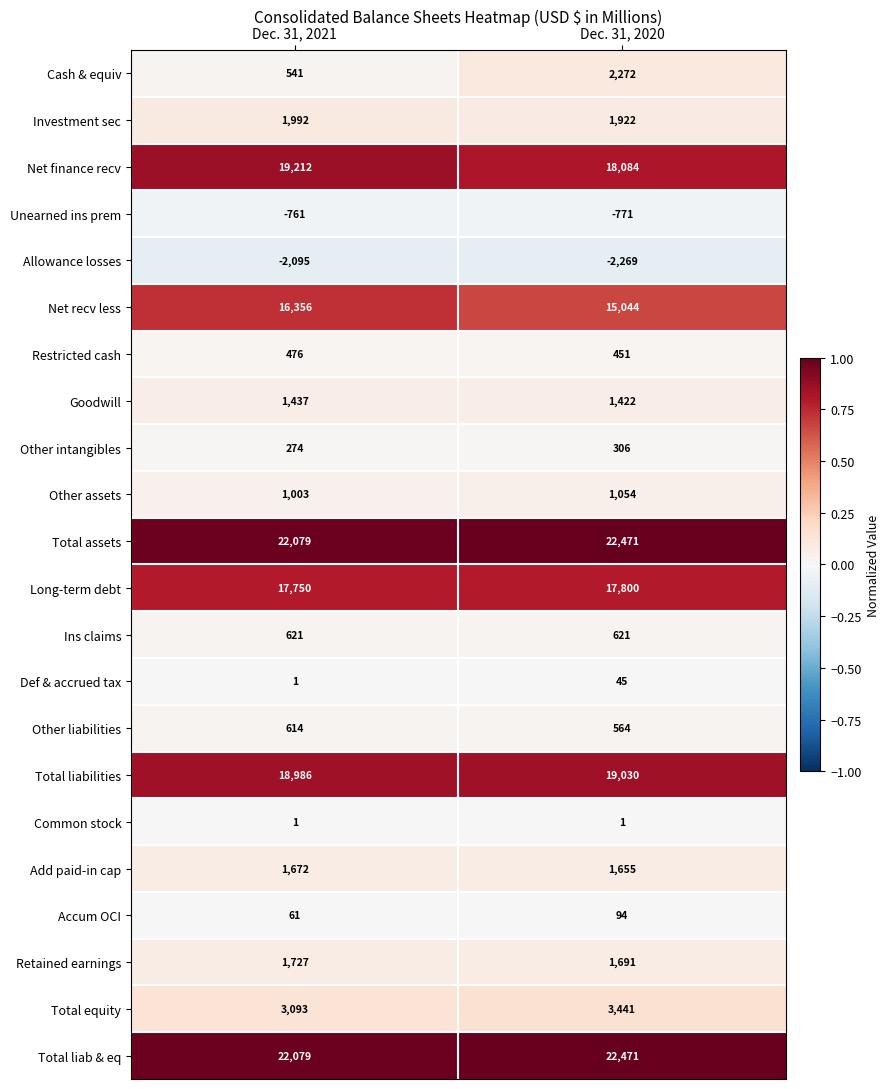

At which category is the sum across all series the highest?

Dec. 31, 2020